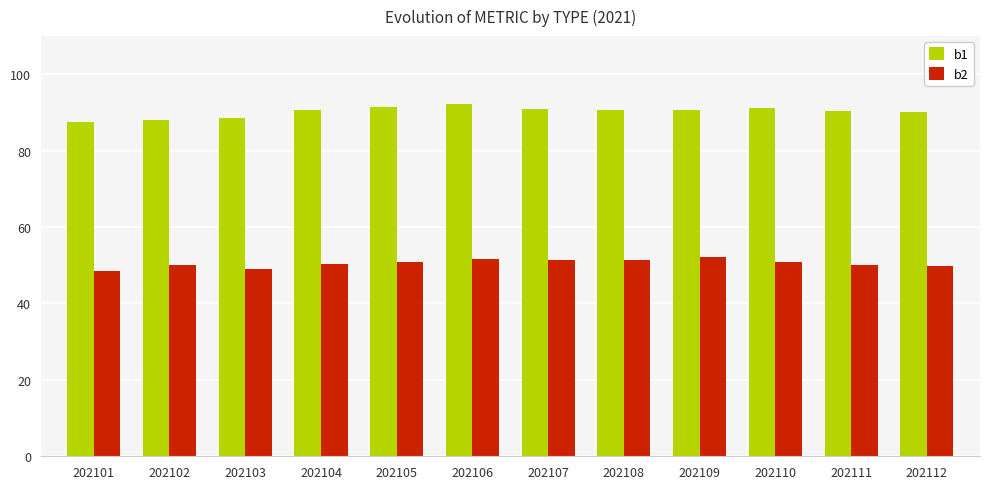

What is the difference between the maximum and minimum values in the b1 series?

4.8